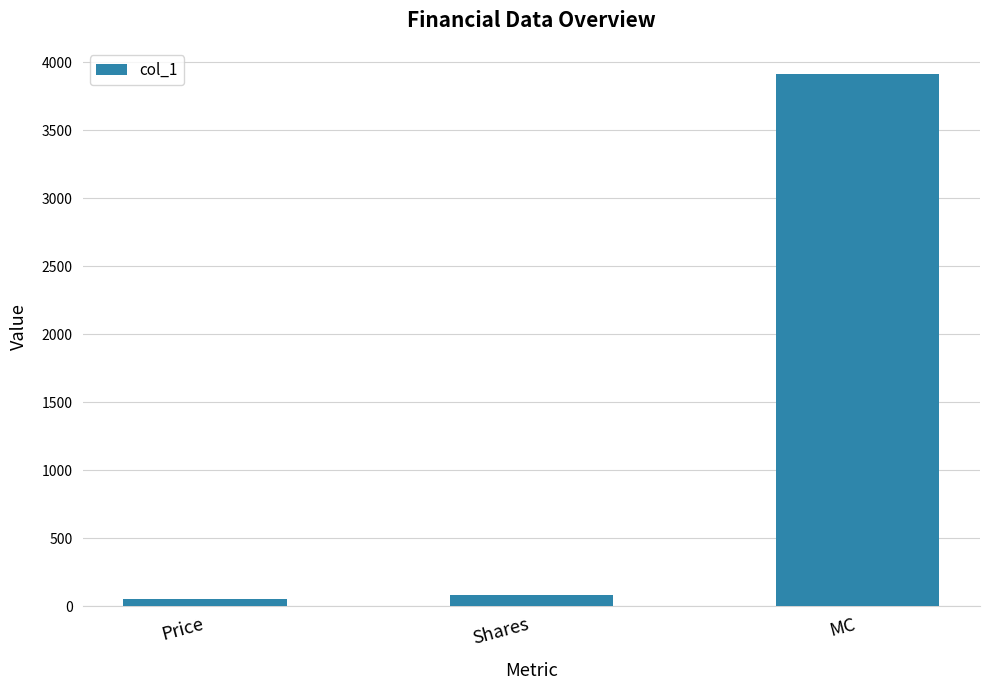

Where is the data nearest to the value 1979?

Shares